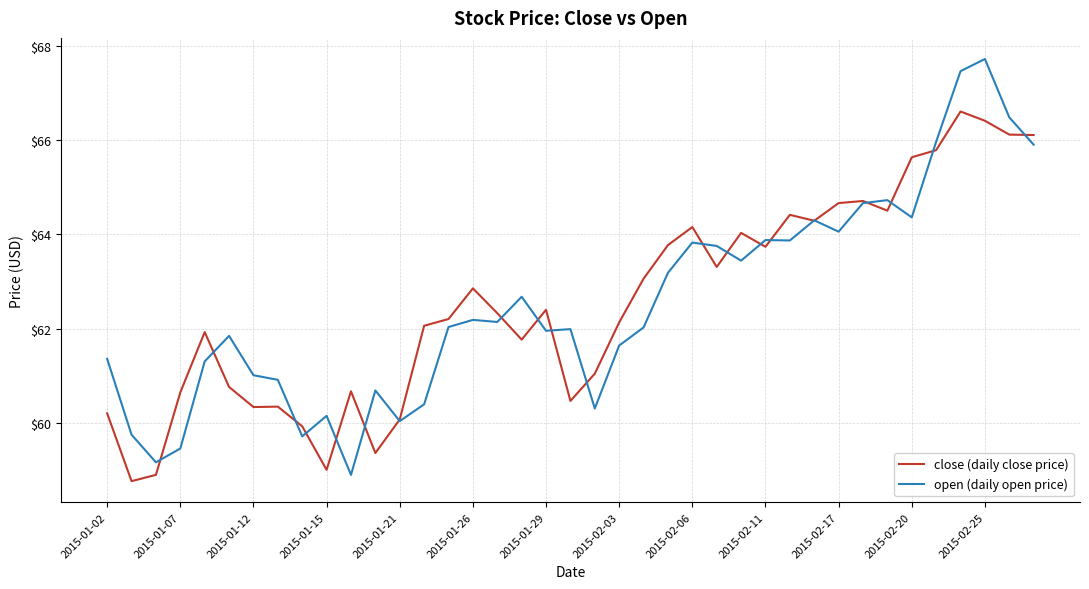

Which series has the largest range (max minus min)?

open (daily open price)